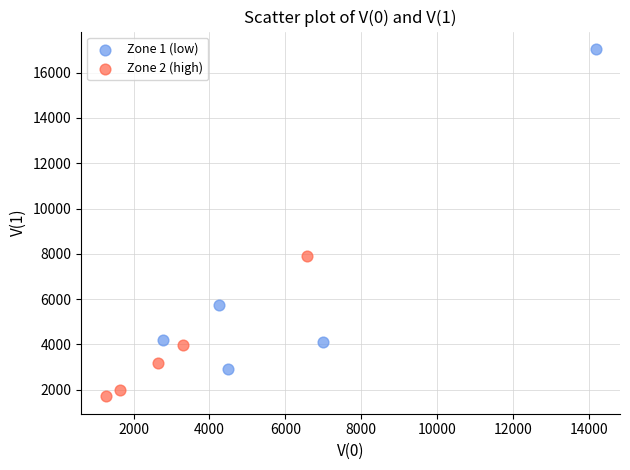

Which series contains the highest Y value?

Zone 1 (low)